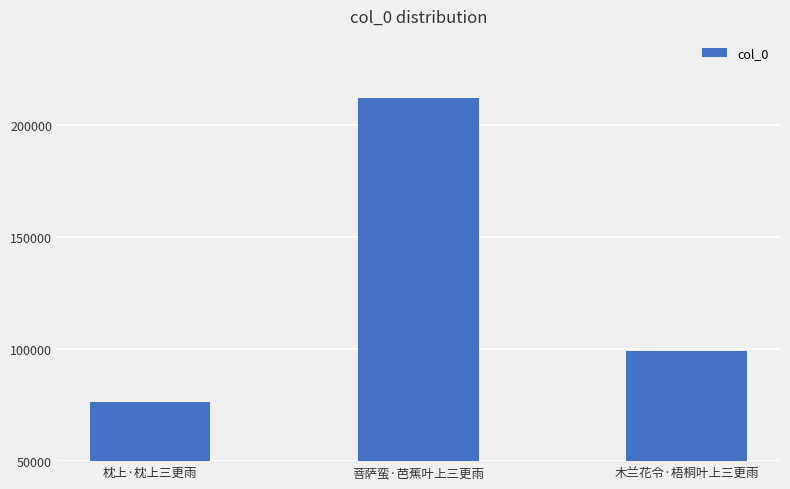

How many values are between 76541 and 212062?

3